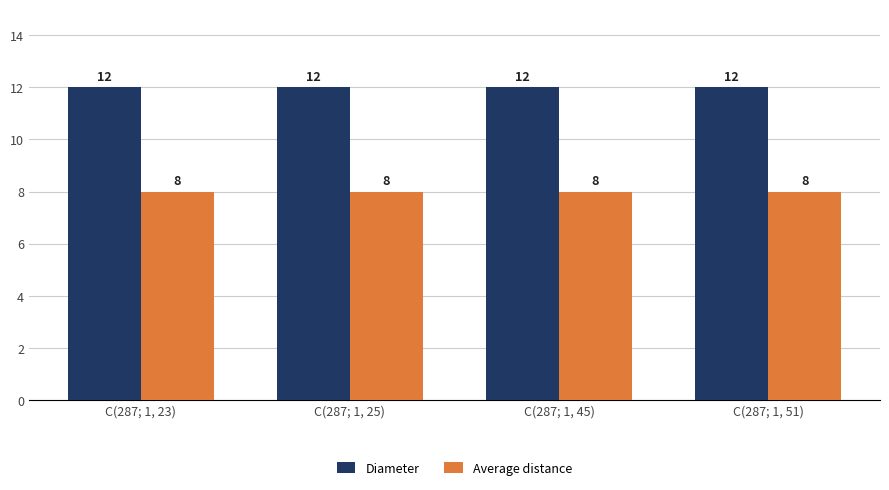

What is the greatest value displayed?

12